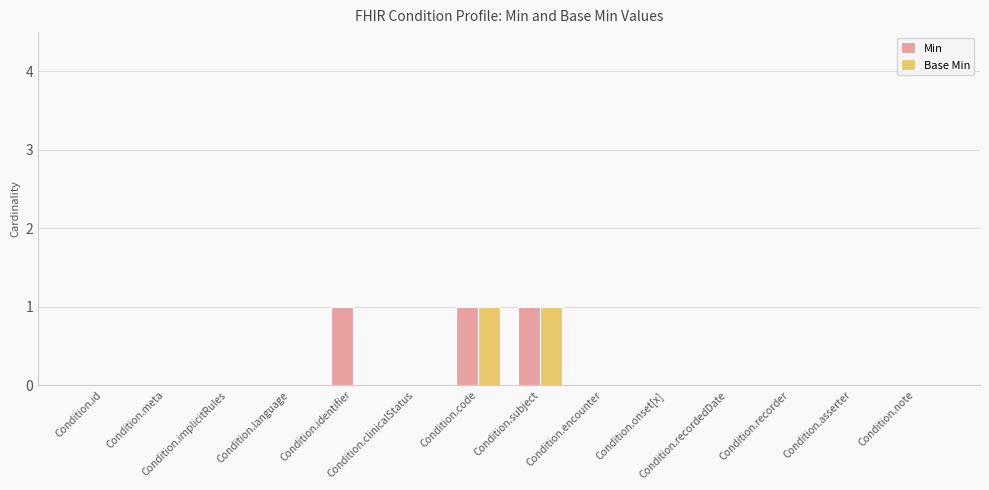

Count the number of data series in this chart.

2